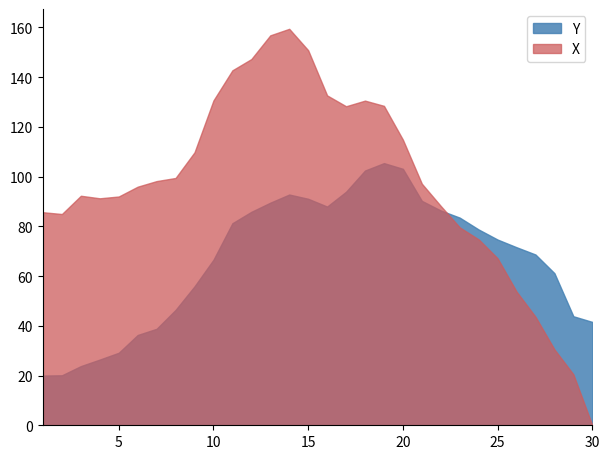

At which label does Y reach its peak?

19